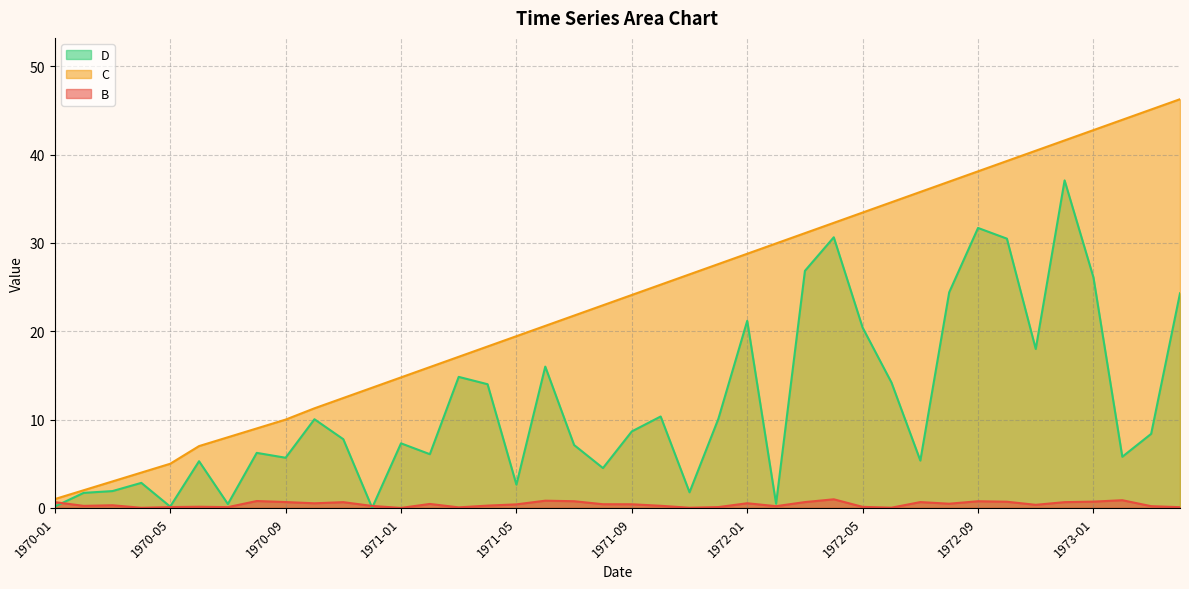

What is the difference between the C values at 1971-05 and 1971-08?

3.5